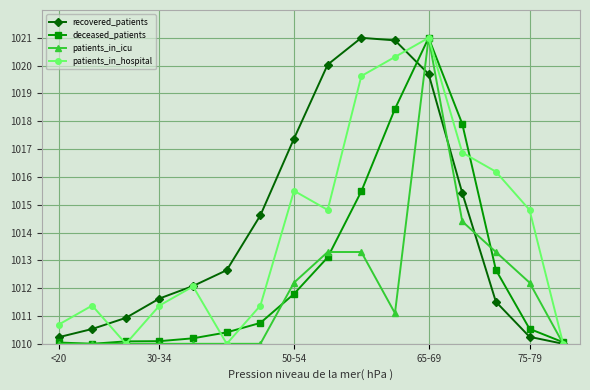

What is the minimum value for recovered_patients?

1010.0